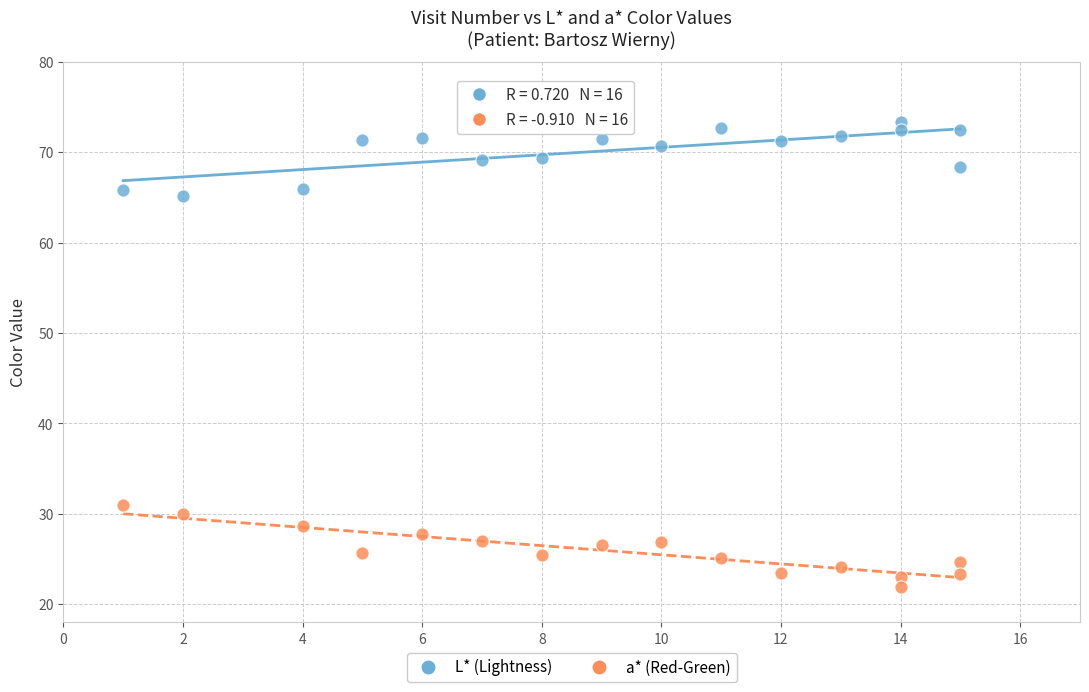

Which series reaches the maximum Y coordinate?

L* (Lightness)